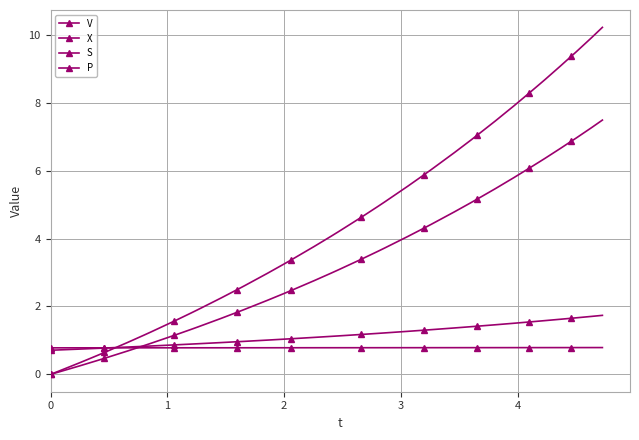

What is the difference between the second highest and minimum values in the P series?

7.3